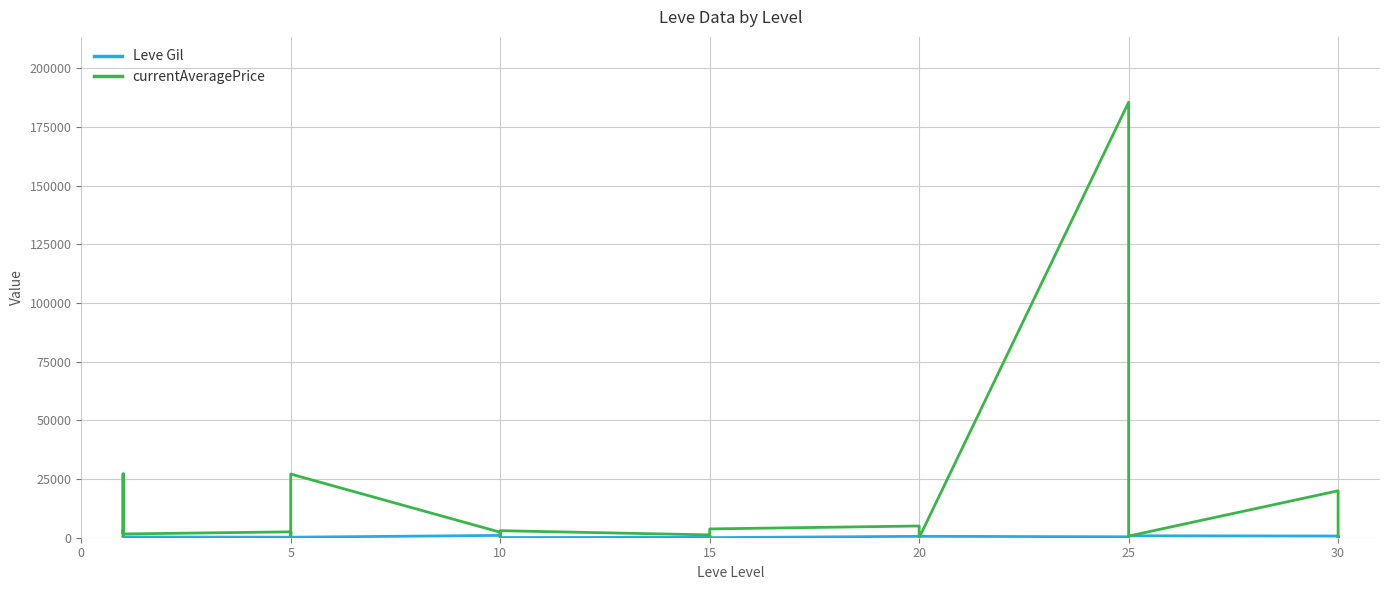

What is the value of the currentAveragePrice point at the 12th from the left?

27127